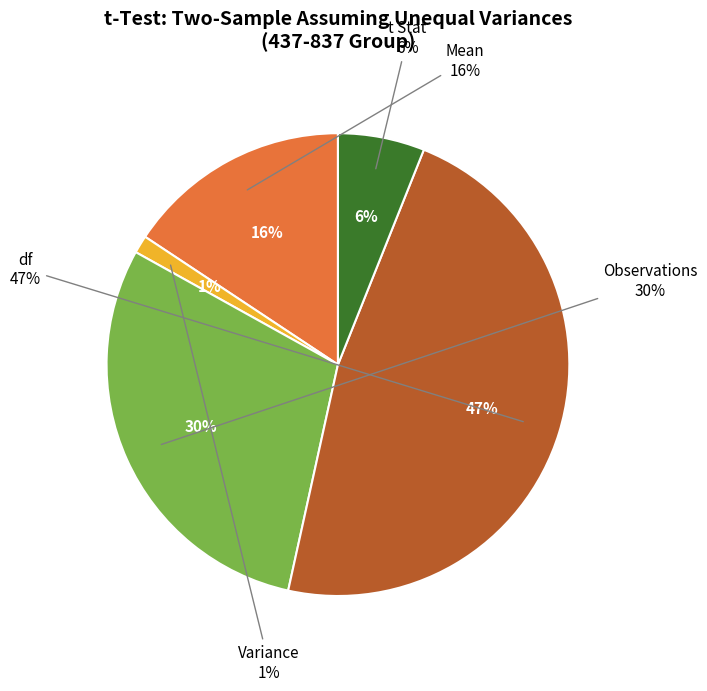

Which category has the biggest portion of the pie?

df